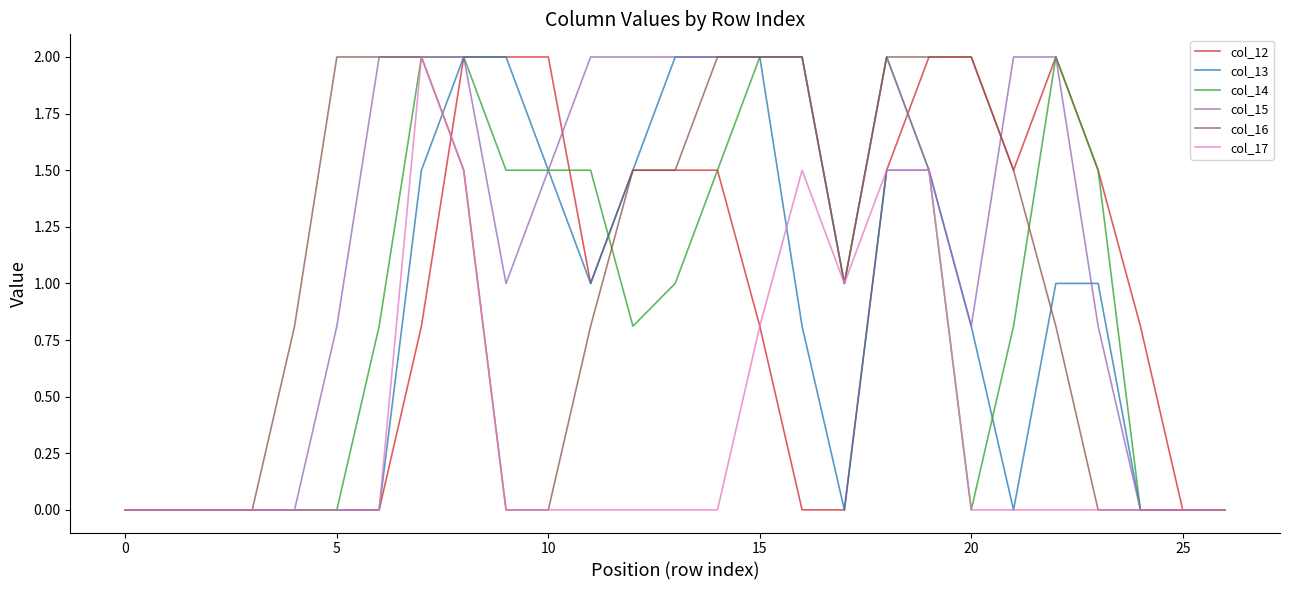

Which series has the largest total across all categories?

col_15